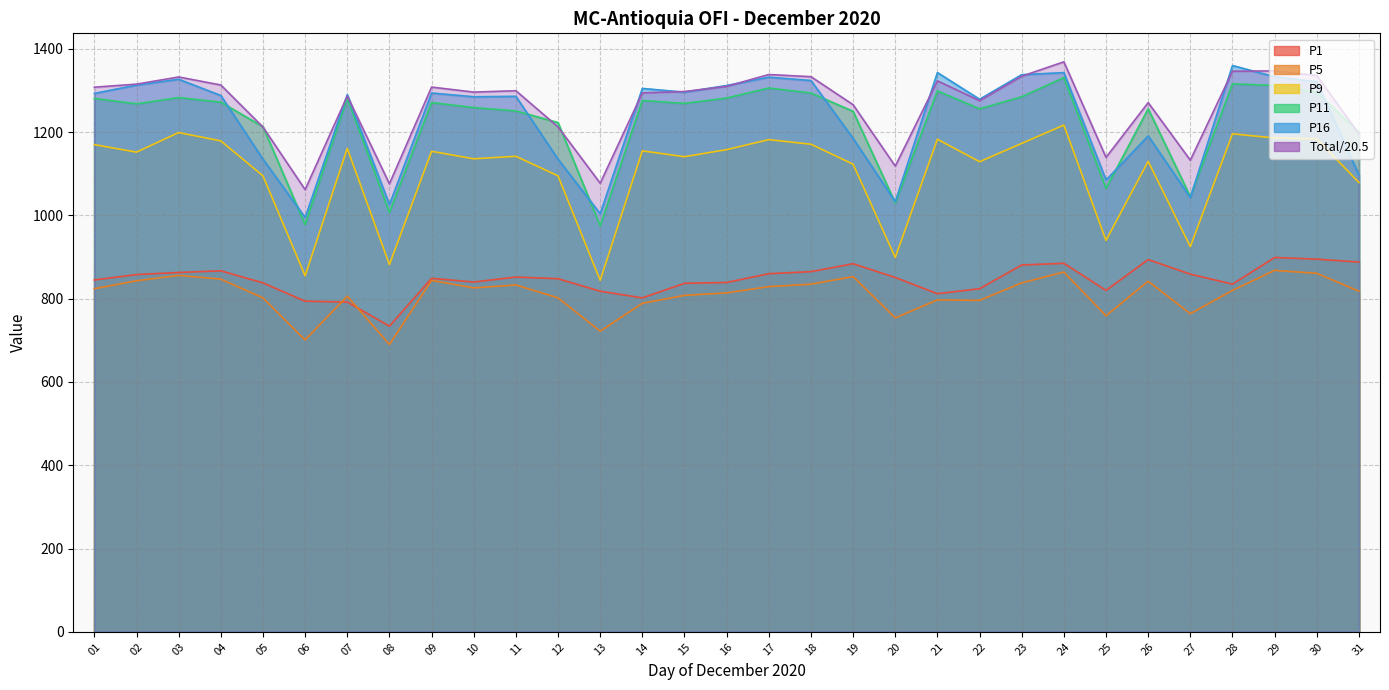

What is the total value across all series at 27?

5768.6